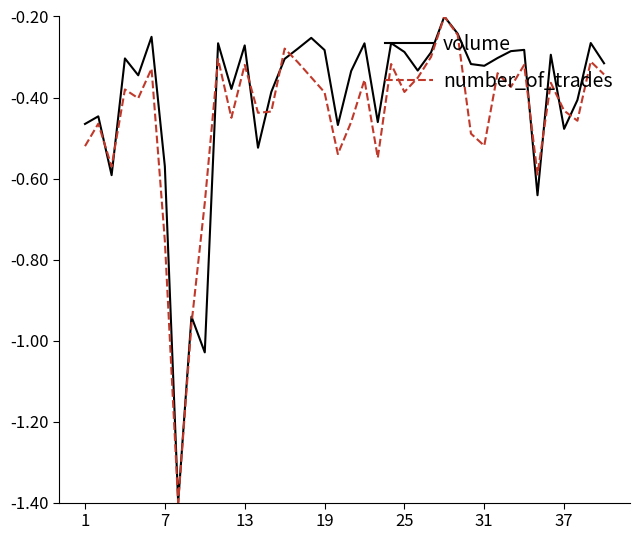

What is the difference between the second highest and minimum values in the number_of_trades series?

1.2